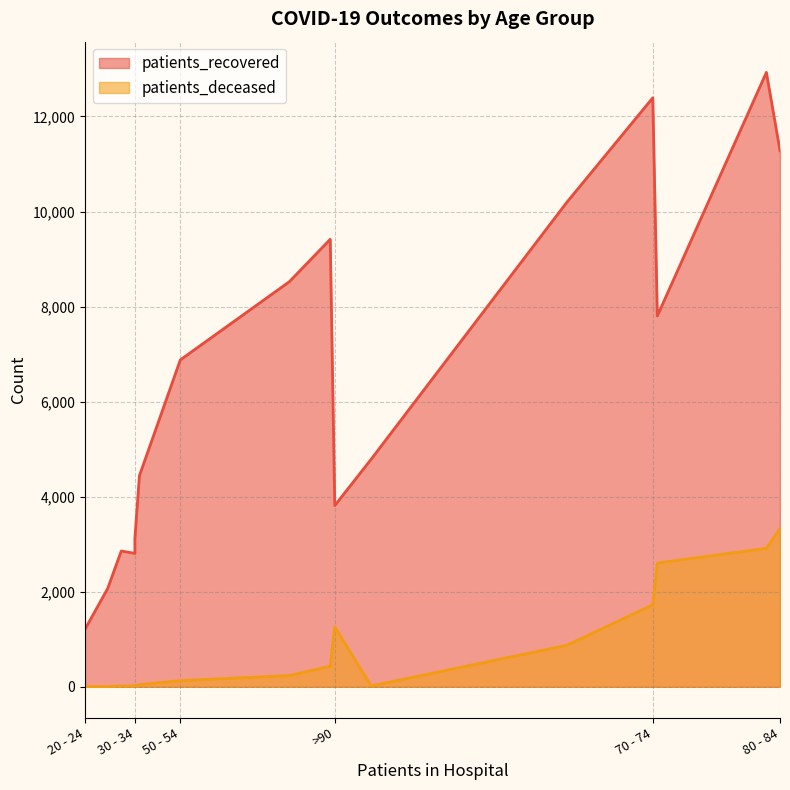

What is the total value across all series at 35 - 39?

2875